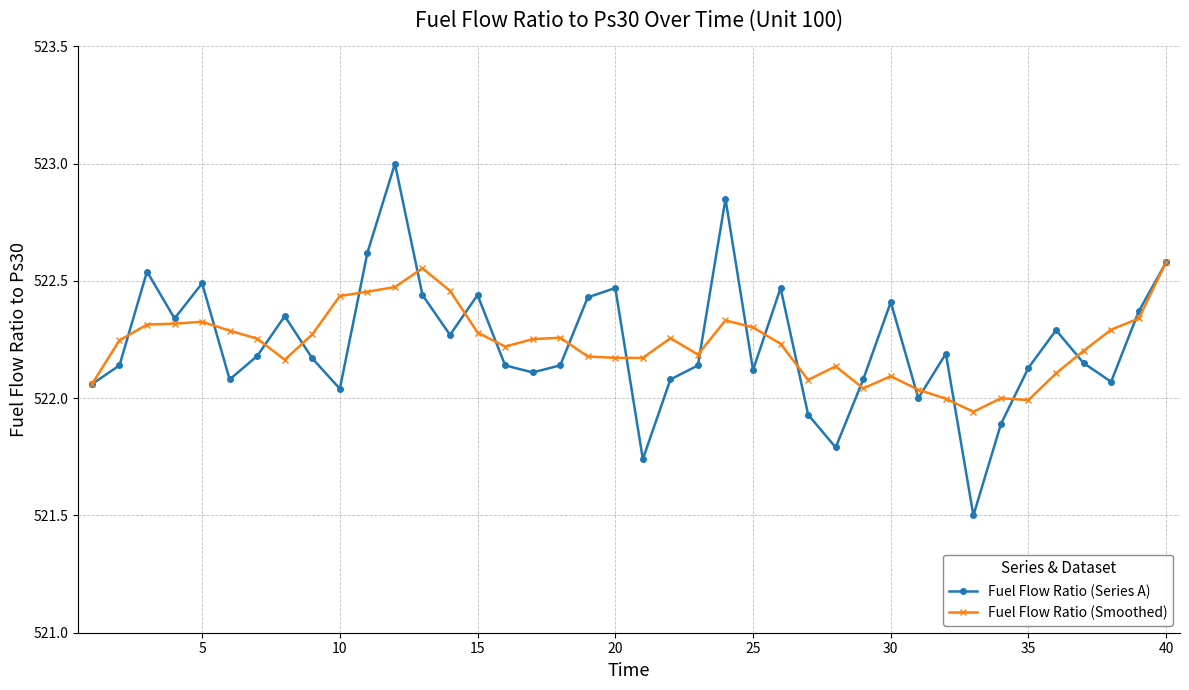

True or false: Fuel Flow Ratio (Smoothed) and Fuel Flow Ratio (Series A) cross at least once.

True